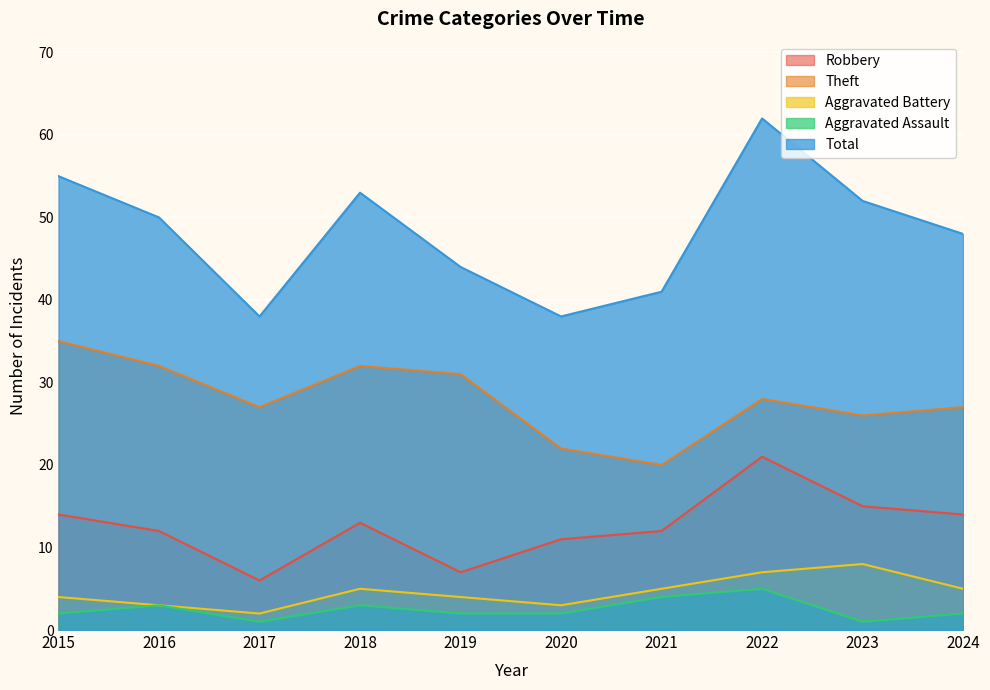

True or false: Robbery and Aggravated Battery cross at least once.

False